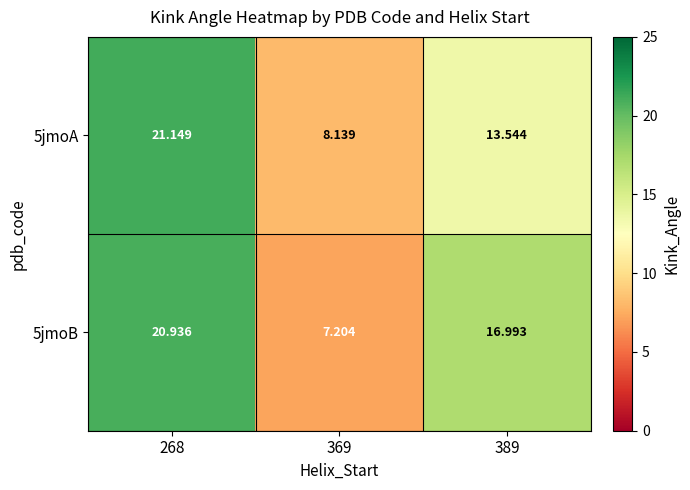

Is the value of 5jmoB at 268 greater than the value of 5jmoA at 268?

No